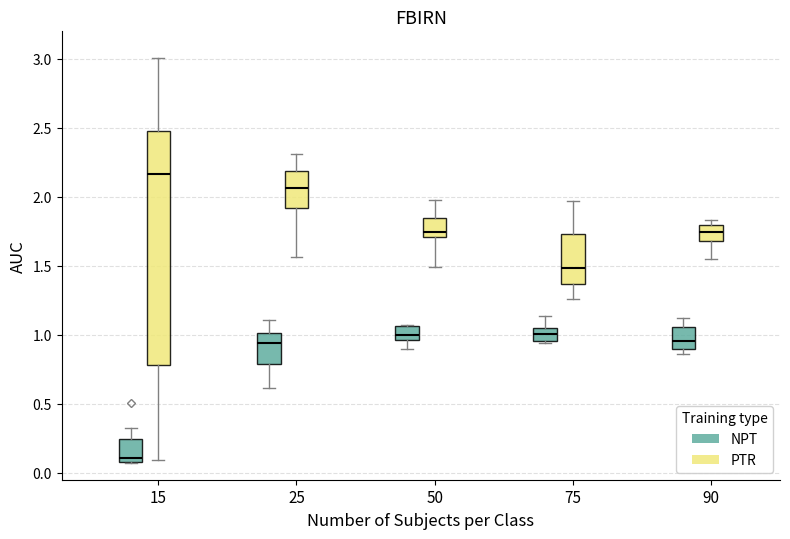

Which box's median line is the lowest?

15 (NPT)